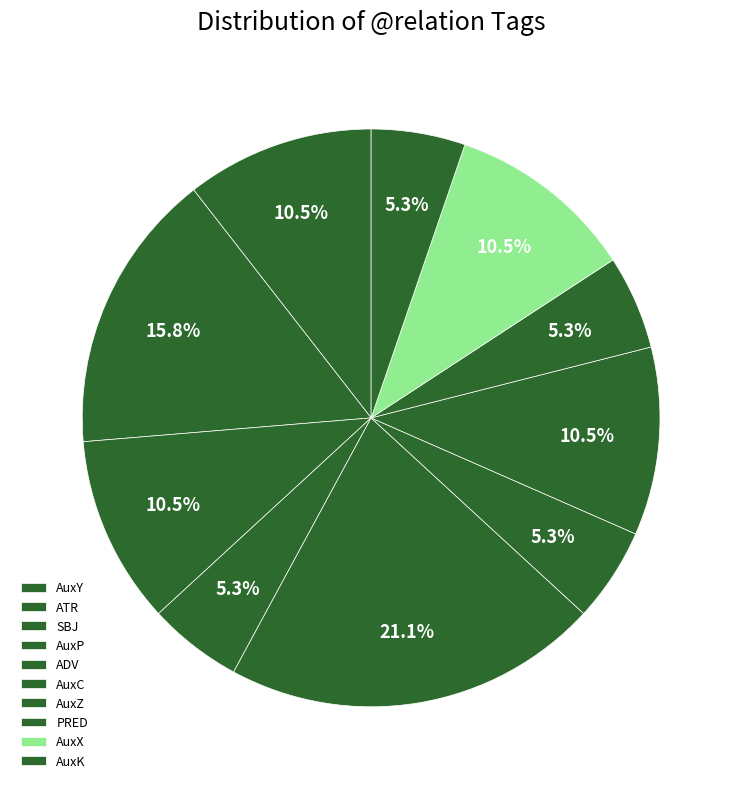

Which slice is the largest?

ADV